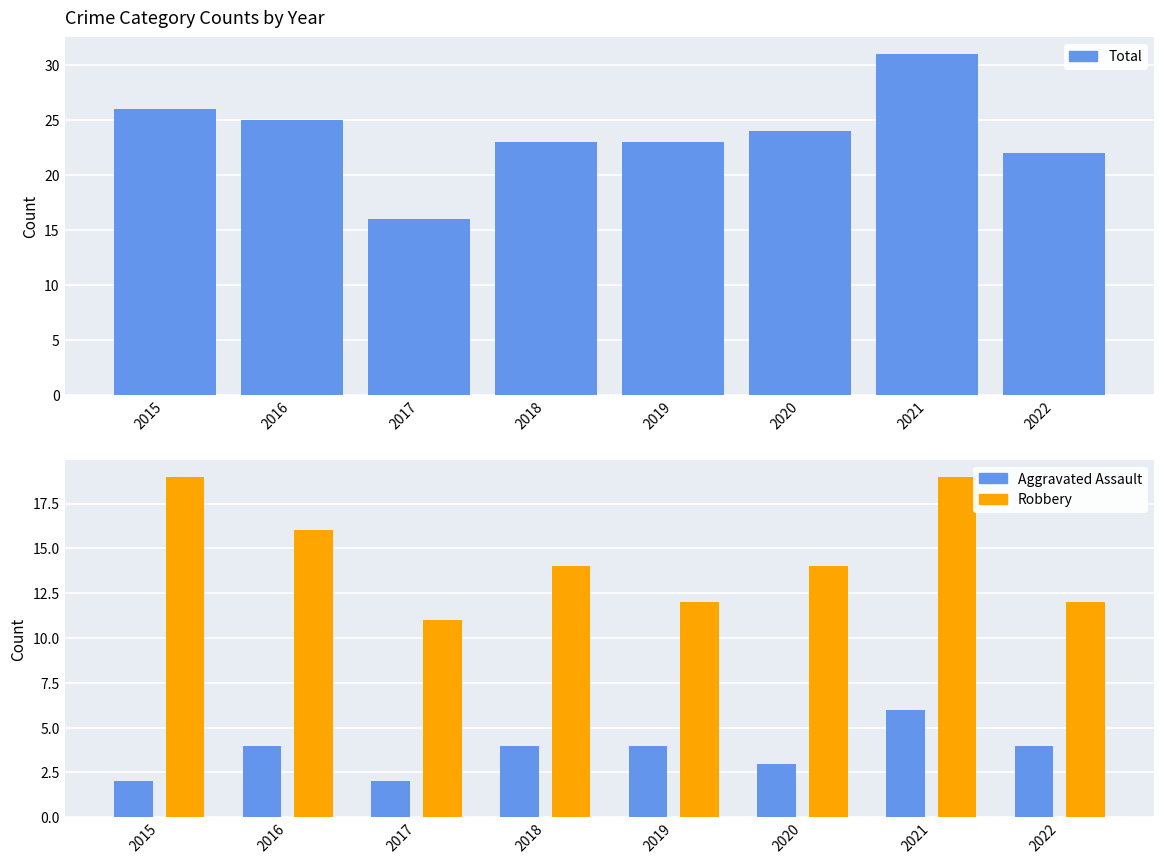

Count the Robbery values in the range 12 to 19.

7